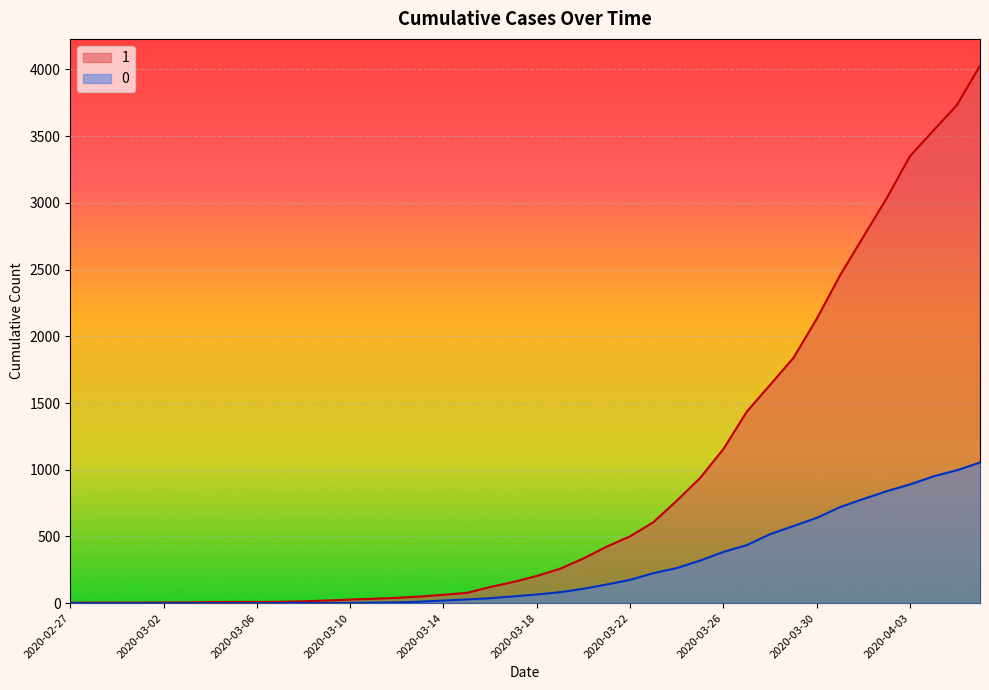

How many values in the 0 series are below 65?

20